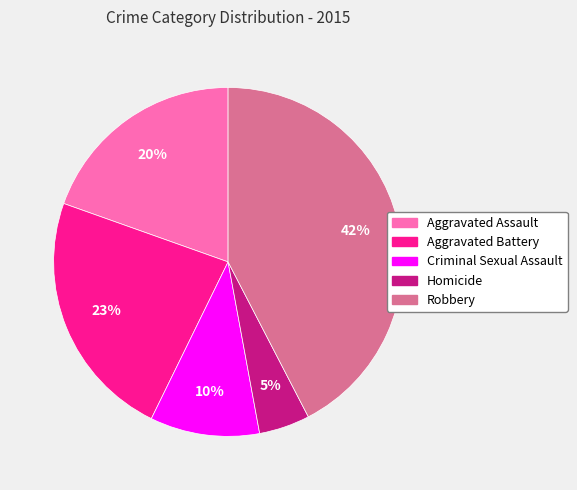

How many slices are in this pie chart?

5